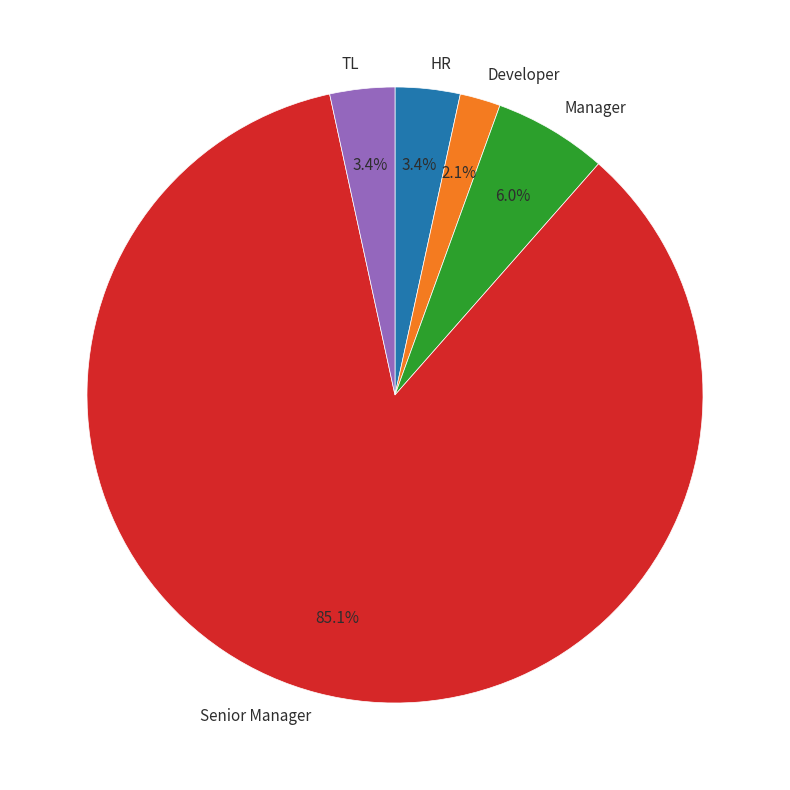

To the nearest percent, what is the average slice percentage?

20%